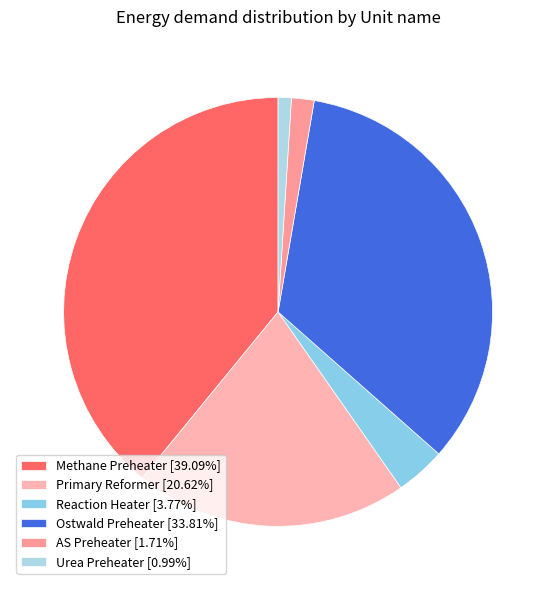

To the nearest percent, what is the difference between the Reaction Heater and Primary Reformer slice percentages?

17%